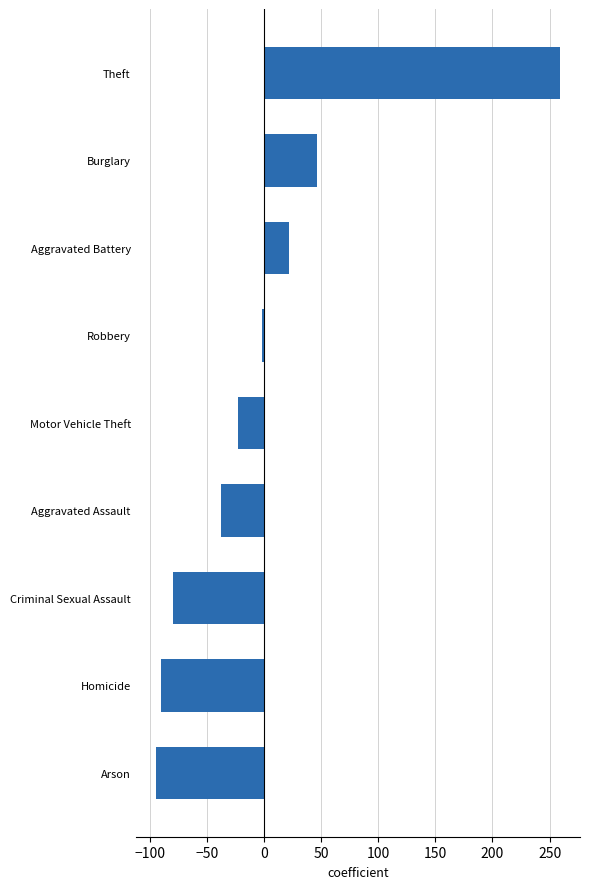

How many values are below zero?

6